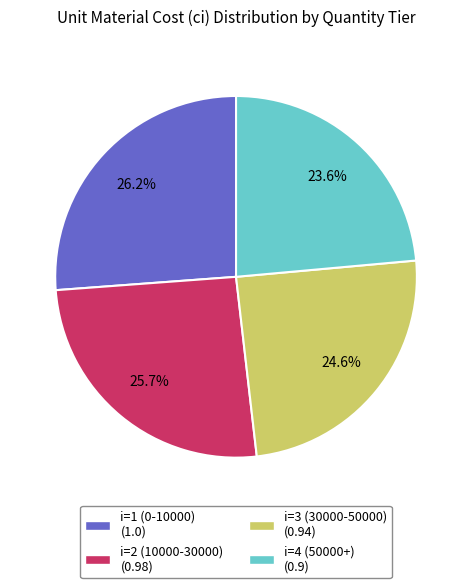

Is there a majority slice in this chart?

No